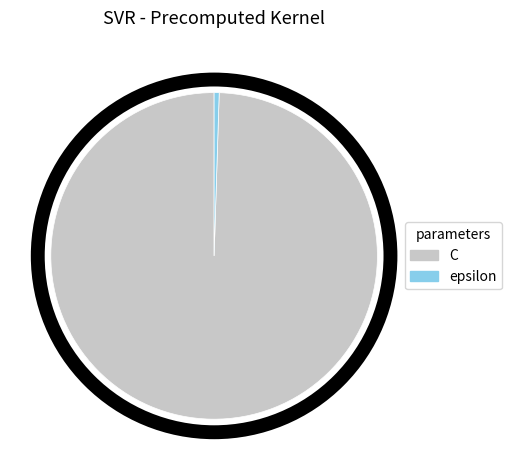

Which category has the smallest portion of the pie?

epsilon